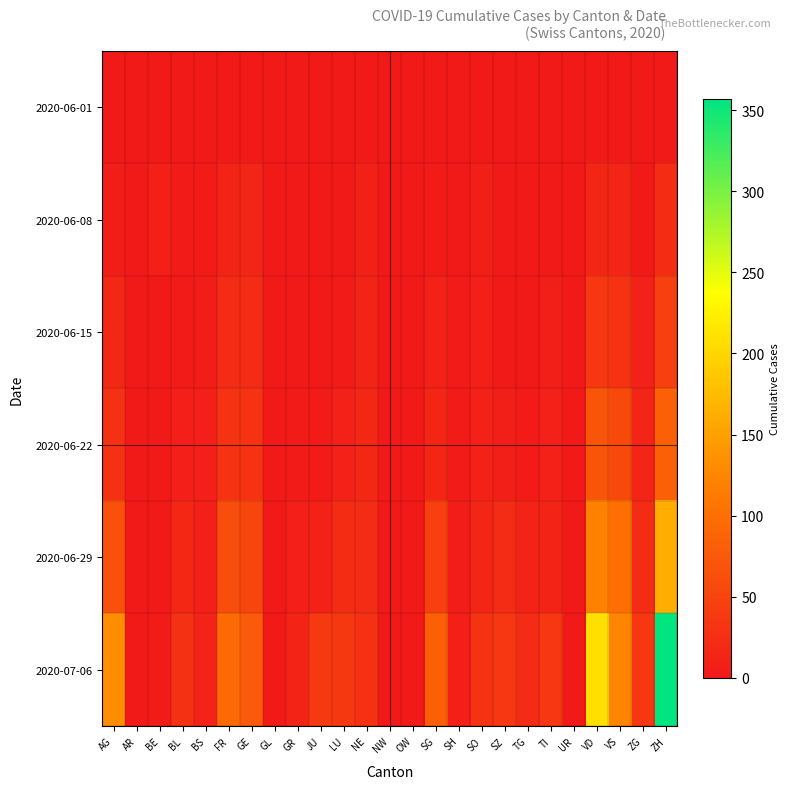

At UR, list the series in order from smallest to largest.

2020-06-01, 2020-06-08, 2020-06-15, 2020-06-22, 2020-07-06, 2020-06-29